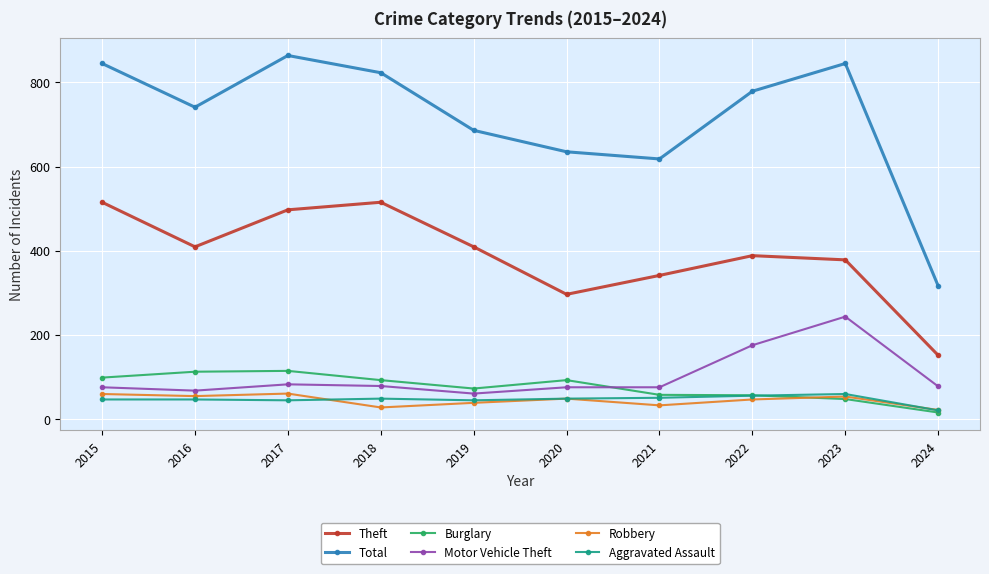

What is the total value across all series at 2020?

1194